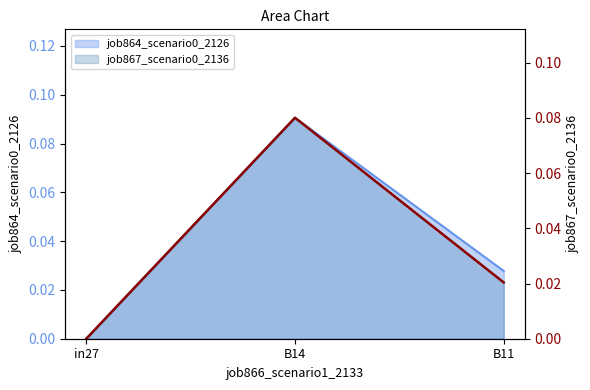

The job864_scenario0_2126 series shows 0.0 at B11. True or false?

True